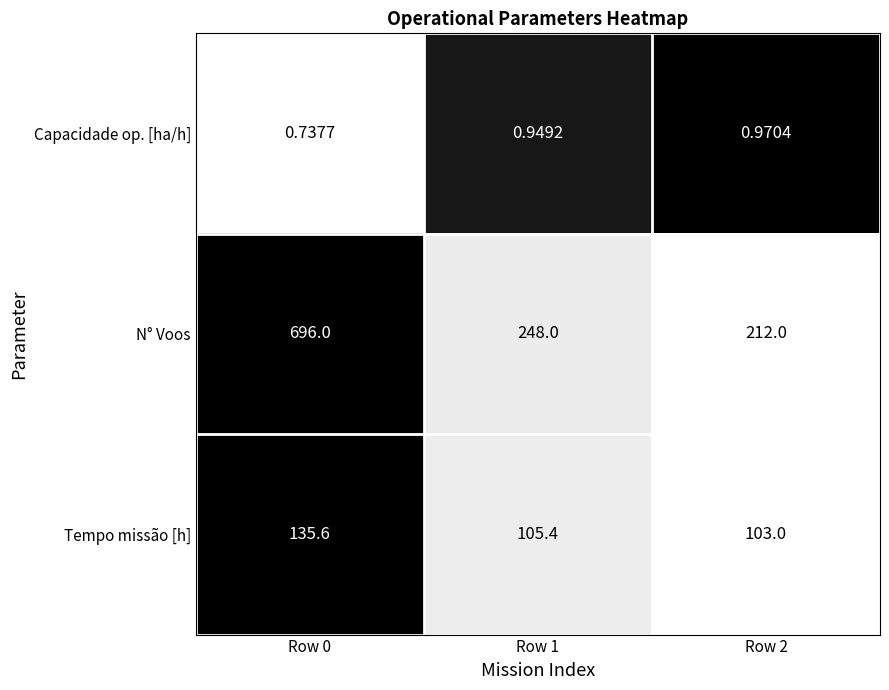

At which category does the chart reach its peak across all series?

Row 0